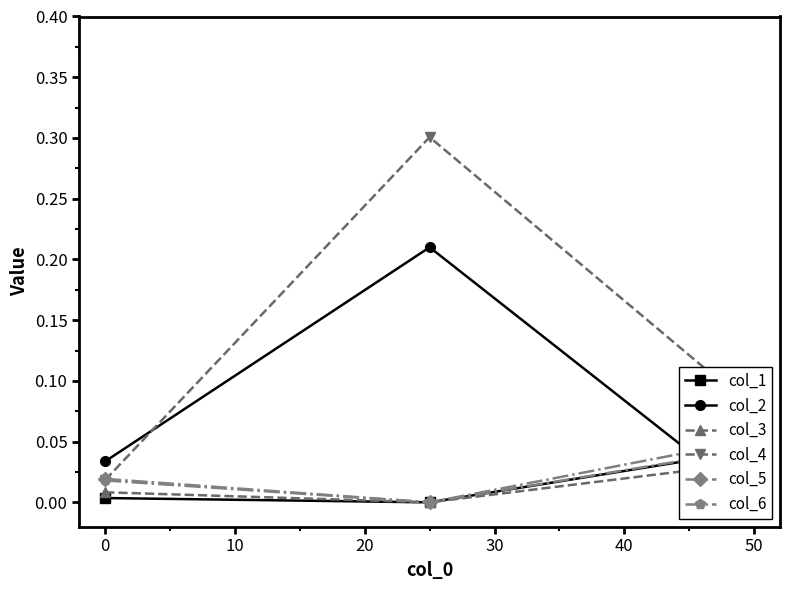

Count the number of categories in the chart.

3